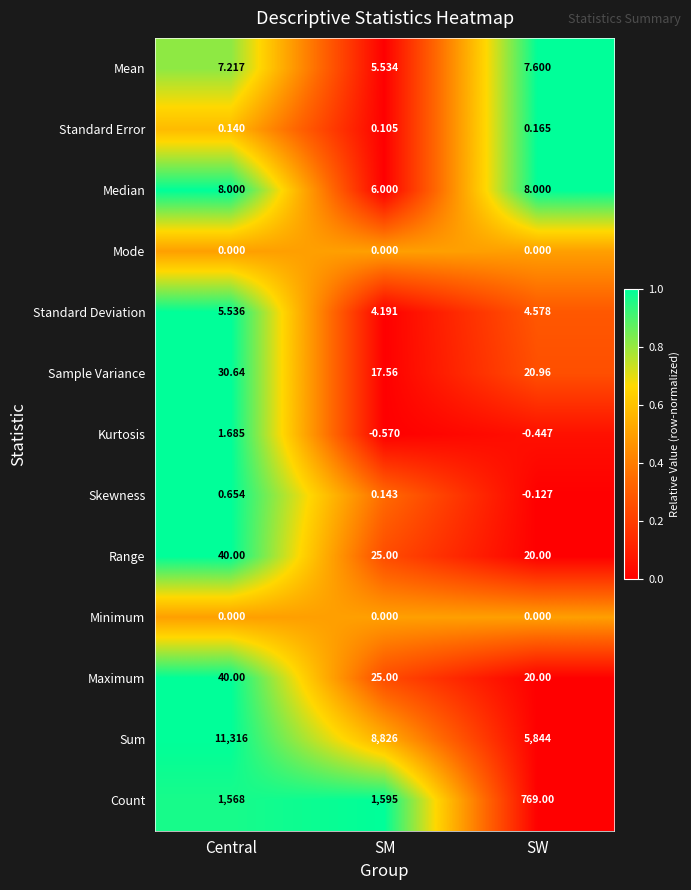

Where is Count nearest to the value 1182?

Central